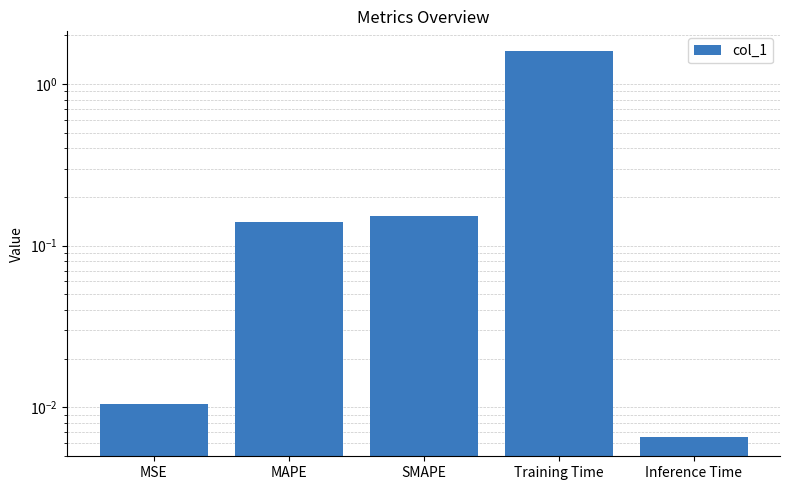

What is the sum of the values at MSE and Training Time?

1.6